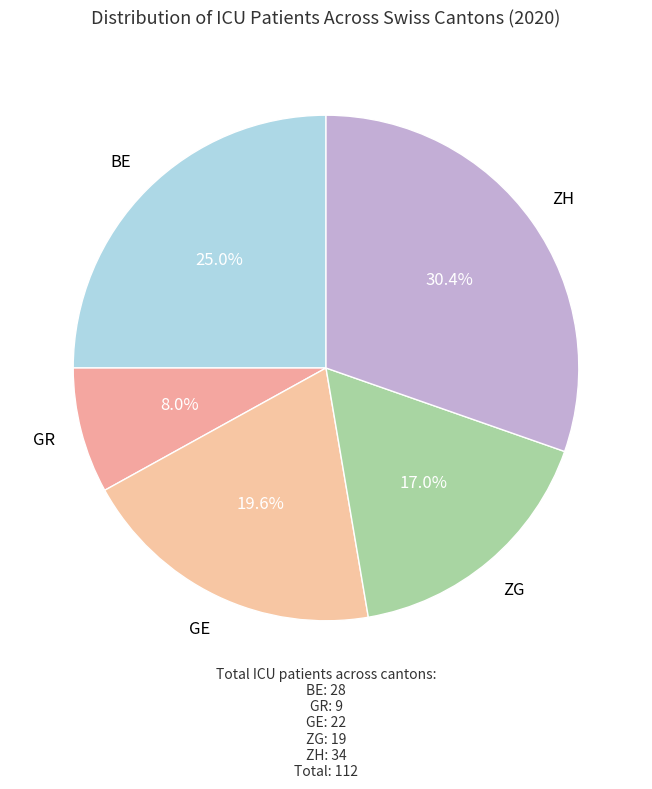

Which has a higher value, ZG or BE?

BE